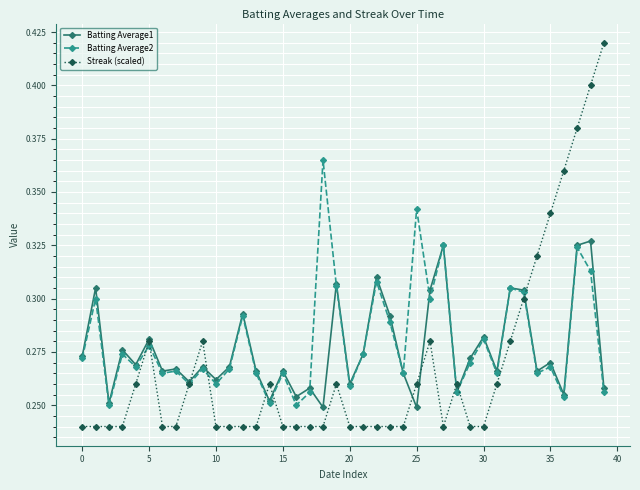

At how many categories does at least one series exceed 0?

40